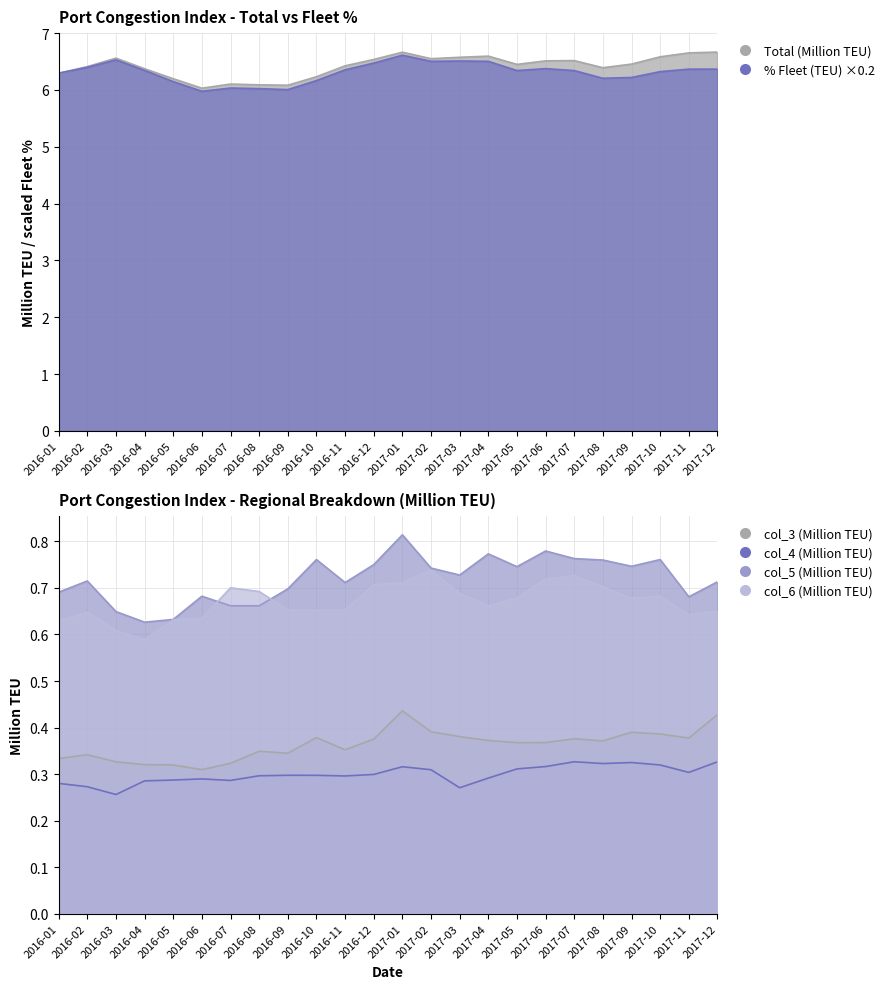

What is the total value across all series at 2016-04?

14.5